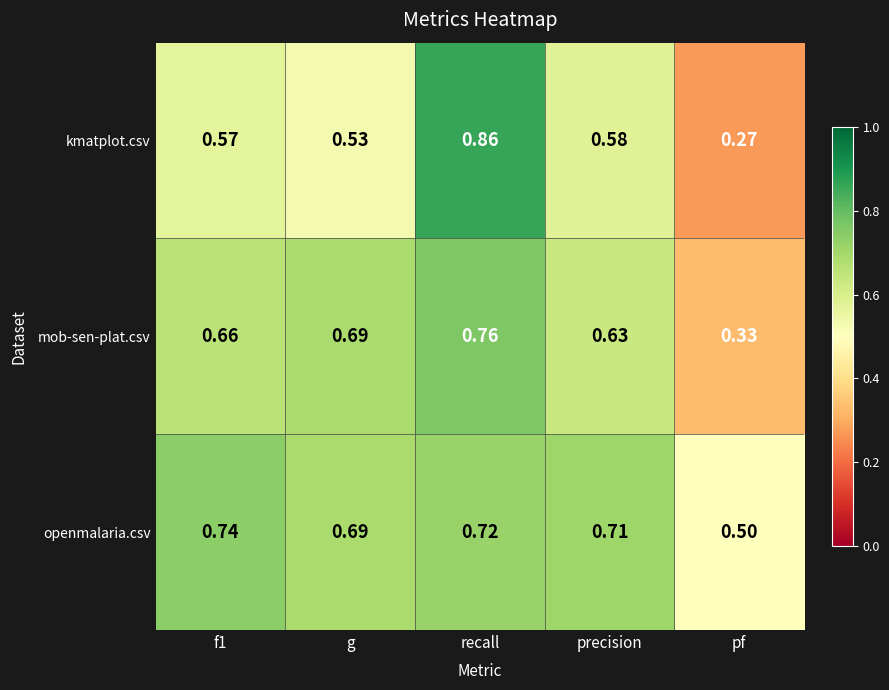

Which category has the lowest value across all series?

pf